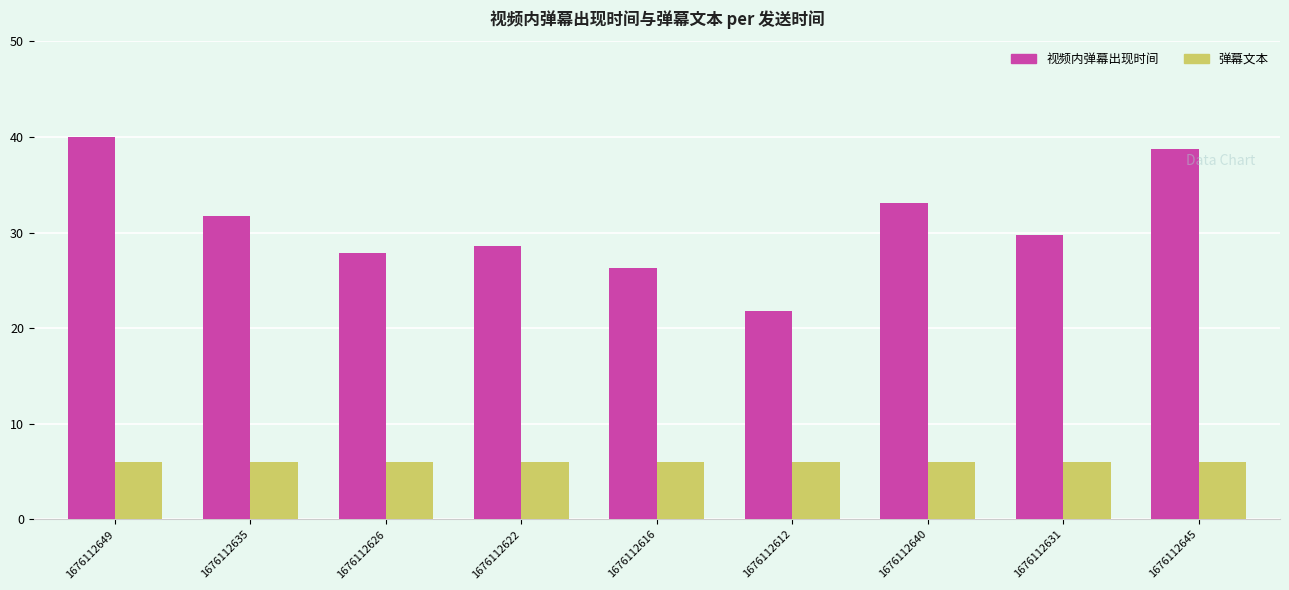

The value of 视频内弹幕出现时间 at 1676112631 is 29.7. True or false?

True